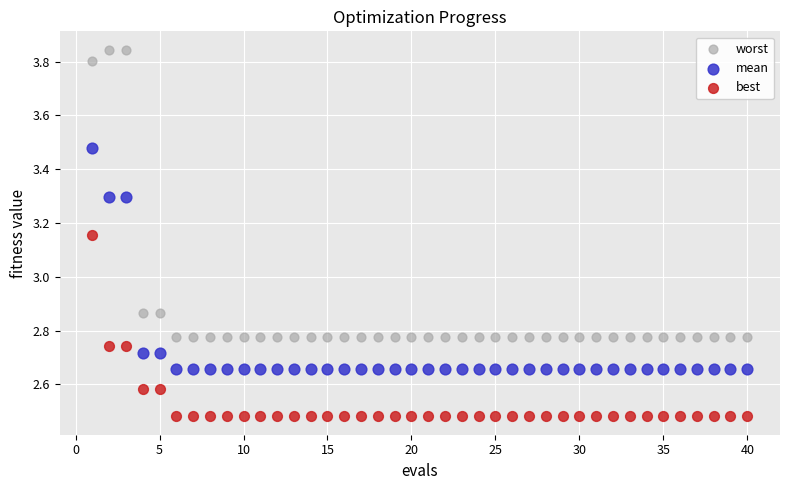

What is the X range (max minus min) for the scatter plot?

39.0